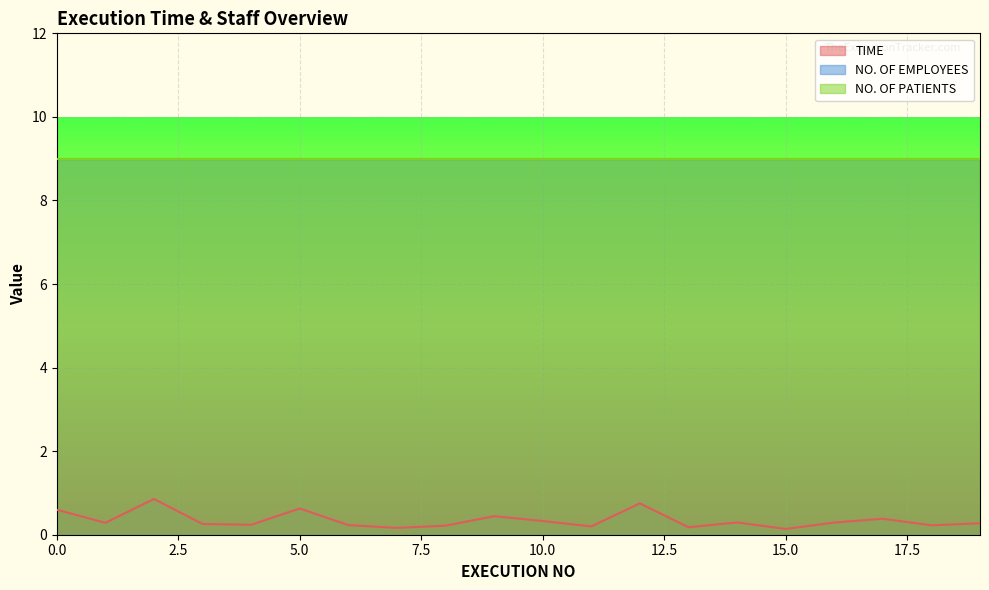

Reading right to left, extract all data points from this chart.

TIME: 0.3	0.2	0.4	0.3	0.1	0.3	0.2	0.8	0.2	0.3	0.4	0.2	0.2	0.2	0.6	0.2	0.3	0.9	0.3	0.6
NO. OF EMPLOYEES: 9.0	9.0	9.0	9.0	9.0	9.0	9.0	9.0	9.0	9.0	9.0	9.0	9.0	9.0	9.0	9.0	9.0	9.0	9.0	9.0
NO. OF PATIENTS: 9.0	9.0	9.0	9.0	9.0	9.0	9.0	9.0	9.0	9.0	9.0	9.0	9.0	9.0	9.0	9.0	9.0	9.0	9.0	9.0